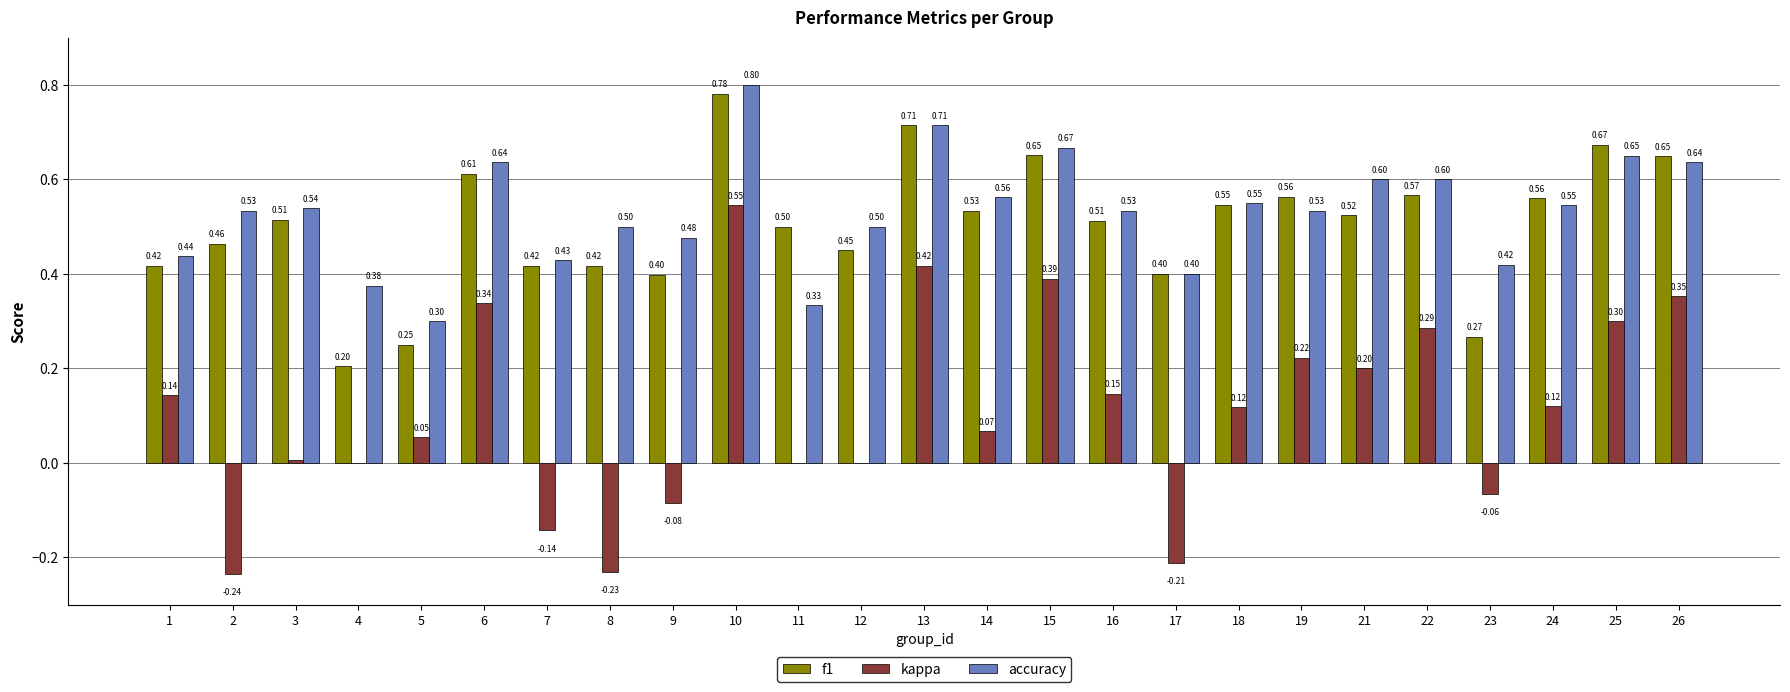

Between 14 and 21, which series saw the biggest shift?

kappa